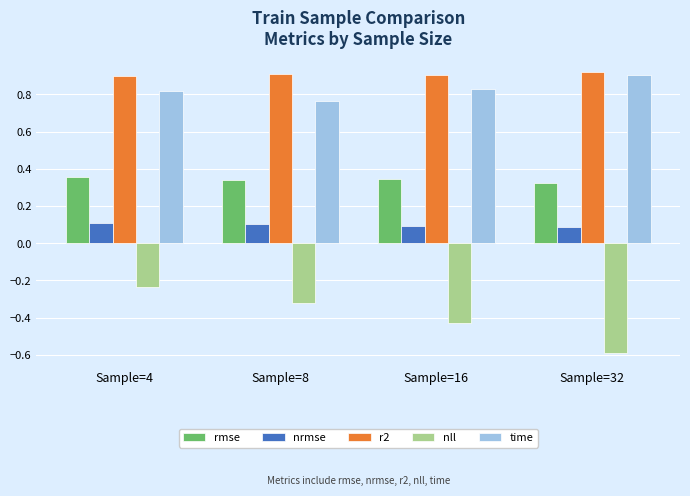

Is it true that rmse equals 0.5 at Sample=16?

False